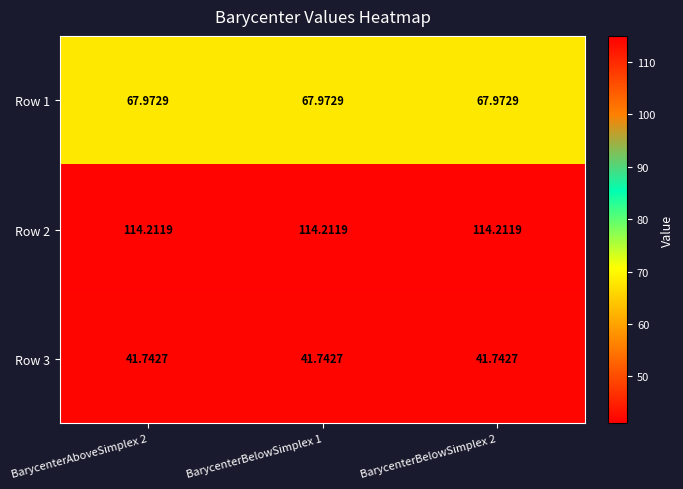

At how many categories does at least one series exceed 45?

3